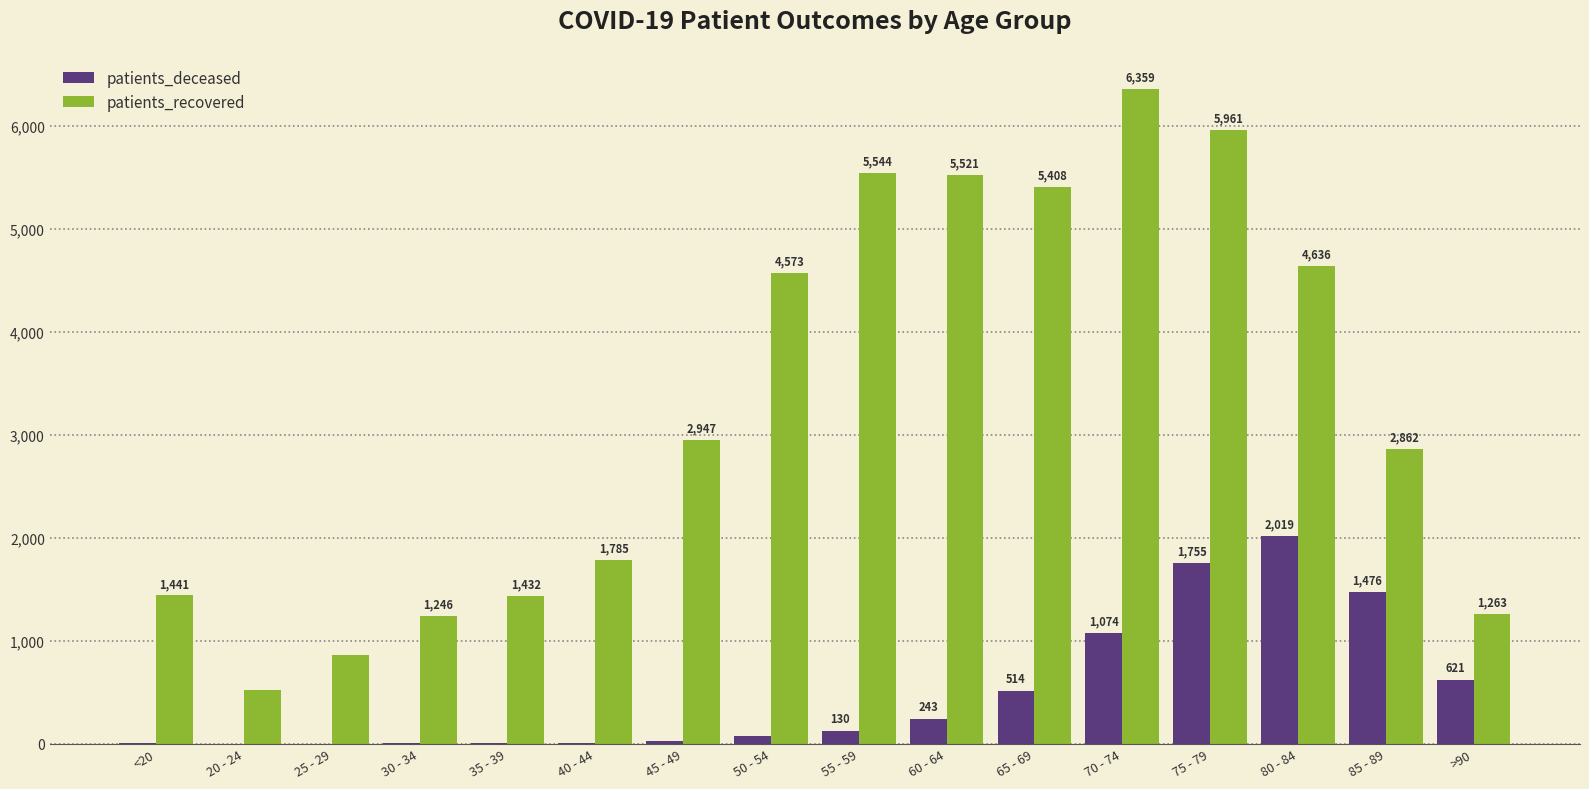

What are all the series names shown in the legend?

patients_deceased, patients_recovered